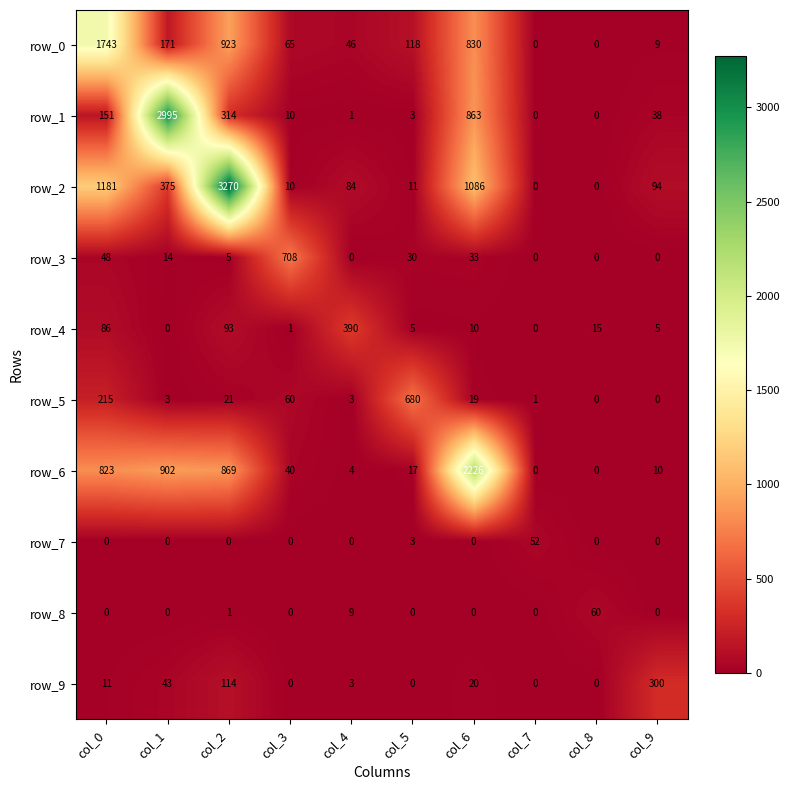

Rank the series by their maximum value, from lowest to highest.

row_7, row_8, row_9, row_4, row_5, row_3, row_0, row_6, row_1, row_2